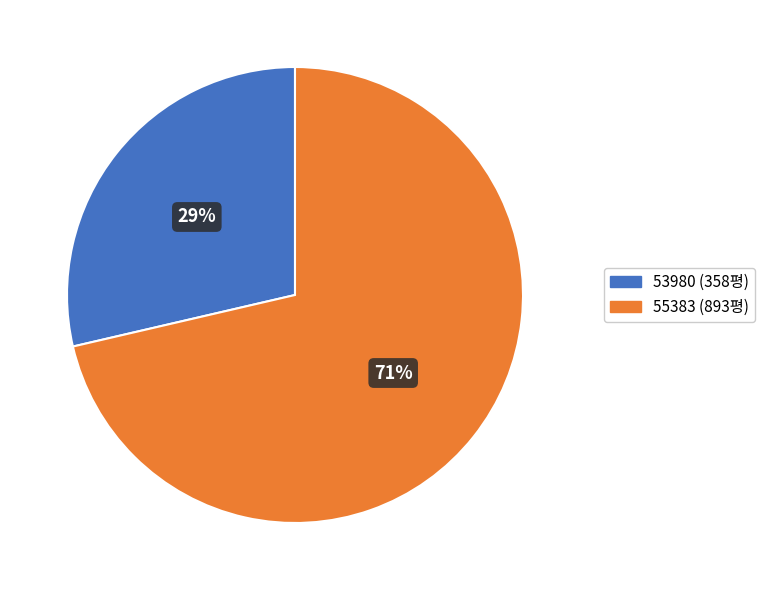

Which slice is the largest?

55383